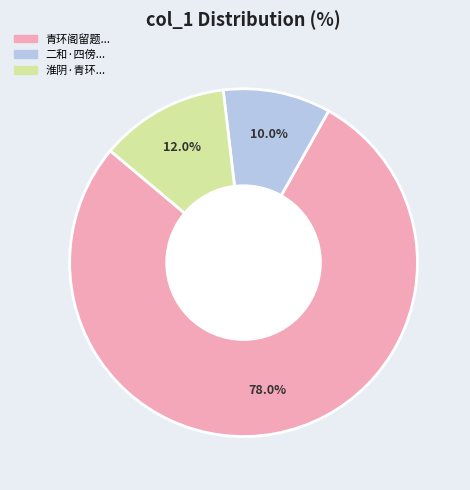

How many slices are in this pie chart?

3